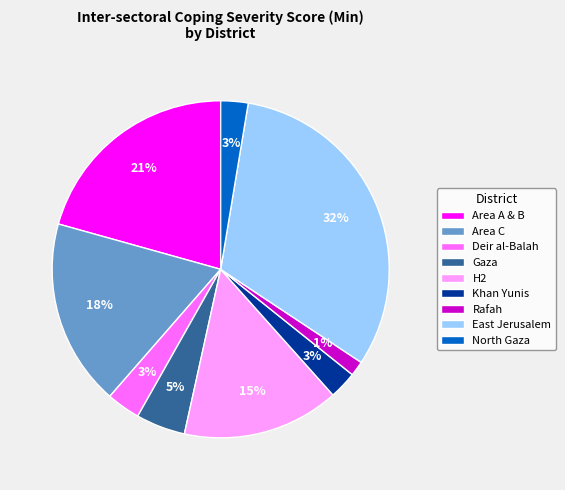

To the nearest percent, what is the combined percentage of Deir al-Balah and East Jerusalem?

35%